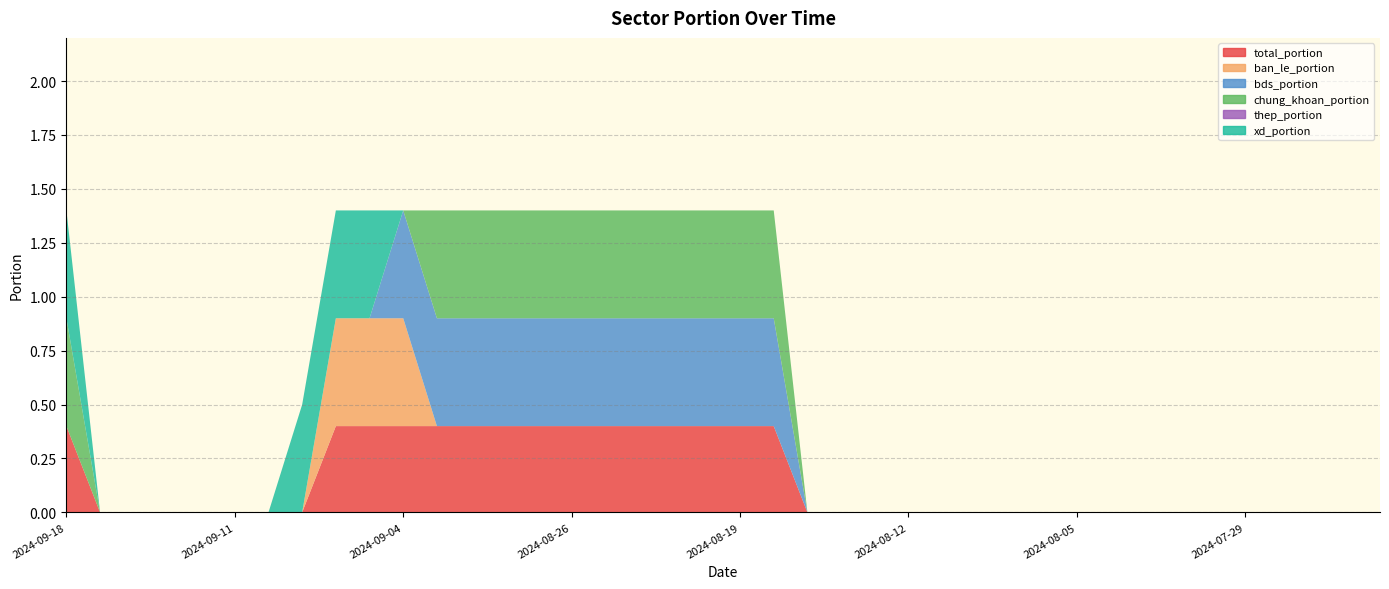

Reading left to right, what are all the values shown in this chart?

total_portion: 0.4	0.0	0.0	0.0	0.0	0.0	0.0	0.0	0.4	0.4	0.4	0.4	0.4	0.4	0.4	0.4	0.4	0.4	0.4	0.4	0.4	0.4	0.0	0.0	0.0	0.0	0.0	0.0	0.0	0.0	0.0	0.0	0.0	0.0	0.0	0.0	0.0	0.0	0.0	0.0
ban_le_portion: 0.0	0.0	0.0	0.0	0.0	0.0	0.0	0.0	0.5	0.5	0.5	0.0	0.0	0.0	0.0	0.0	0.0	0.0	0.0	0.0	0.0	0.0	0.0	0.0	0.0	0.0	0.0	0.0	0.0	0.0	0.0	0.0	0.0	0.0	0.0	0.0	0.0	0.0	0.0	0.0
bds_portion: 0.0	0.0	0.0	0.0	0.0	0.0	0.0	0.0	0.0	0.0	0.5	0.5	0.5	0.5	0.5	0.5	0.5	0.5	0.5	0.5	0.5	0.5	0.0	0.0	0.0	0.0	0.0	0.0	0.0	0.0	0.0	0.0	0.0	0.0	0.0	0.0	0.0	0.0	0.0	0.0
chung_khoan_portion: 0.5	0.0	0.0	0.0	0.0	0.0	0.0	0.0	0.0	0.0	0.0	0.5	0.5	0.5	0.5	0.5	0.5	0.5	0.5	0.5	0.5	0.5	0.0	0.0	0.0	0.0	0.0	0.0	0.0	0.0	0.0	0.0	0.0	0.0	0.0	0.0	0.0	0.0	0.0	0.0
thep_portion: 0.0	0.0	0.0	0.0	0.0	0.0	0.0	0.0	0.0	0.0	0.0	0.0	0.0	0.0	0.0	0.0	0.0	0.0	0.0	0.0	0.0	0.0	0.0	0.0	0.0	0.0	0.0	0.0	0.0	0.0	0.0	0.0	0.0	0.0	0.0	0.0	0.0	0.0	0.0	0.0
xd_portion: 0.5	0.0	0.0	0.0	0.0	0.0	0.0	0.5	0.5	0.5	0.0	0.0	0.0	0.0	0.0	0.0	0.0	0.0	0.0	0.0	0.0	0.0	0.0	0.0	0.0	0.0	0.0	0.0	0.0	0.0	0.0	0.0	0.0	0.0	0.0	0.0	0.0	0.0	0.0	0.0